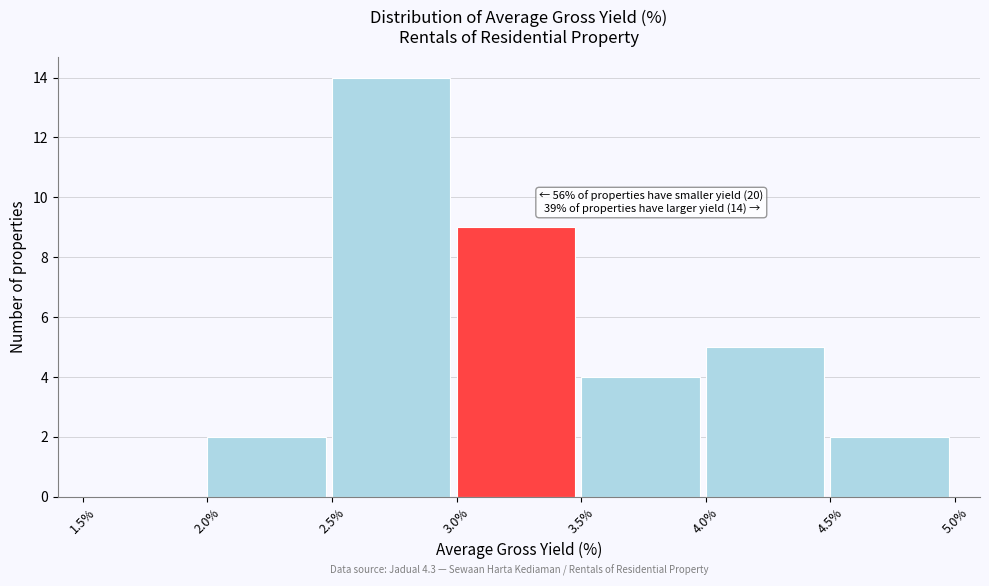

Which range on the x-axis has the tallest bar?

2.5% to 3.0%